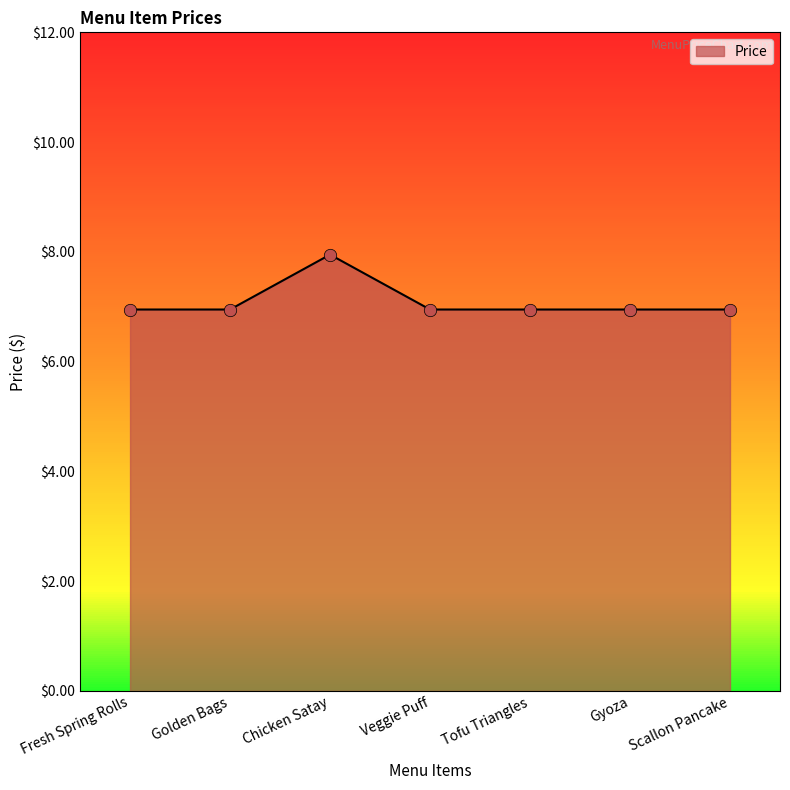

What is the change in value from Chicken Satay to Tofu Triangles?

-1.0